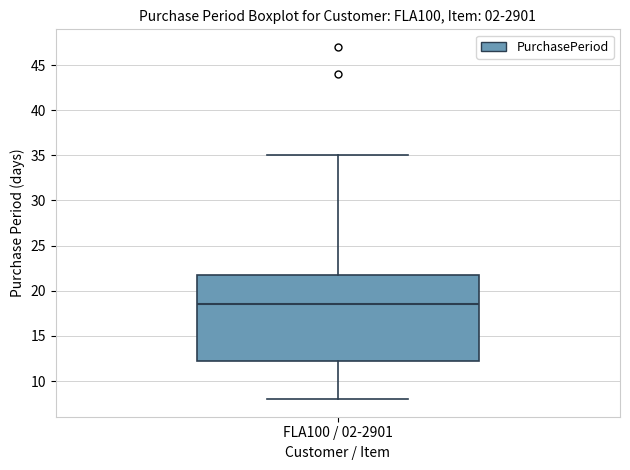

Where does the upper whisker of the box for FLA100 / 02-2901 end on the y-axis? The values are not printed on the chart, so give them approximately, as read against the axis.

35.0